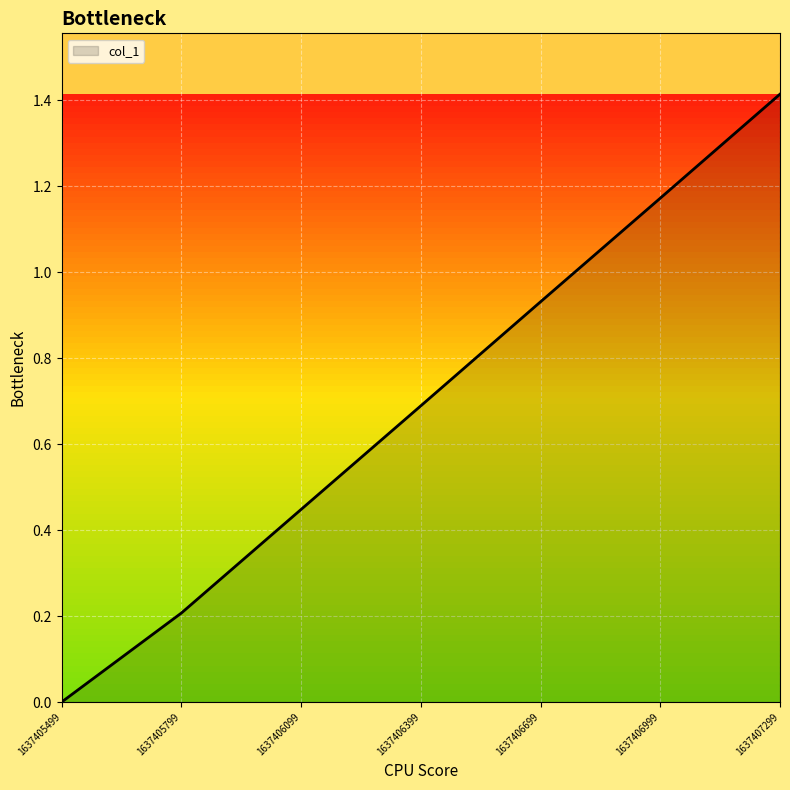

At which label is the value closest to 0?

1637405499